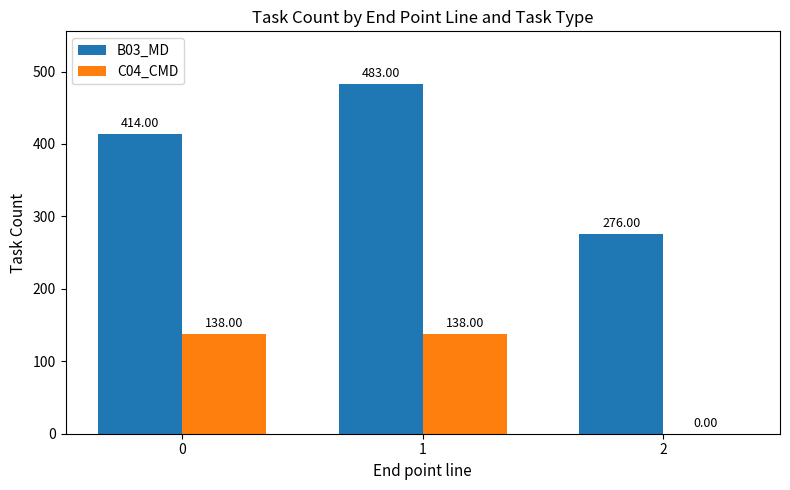

Reading left to right, what are all the values shown in this chart?

B03_MD: 414	483	276
C04_CMD: 138	138	0